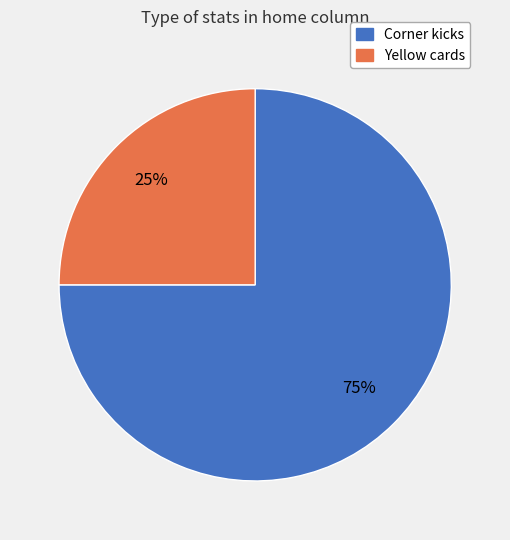

Combined, do Corner kicks and Yellow cards account for over 50%?

Yes